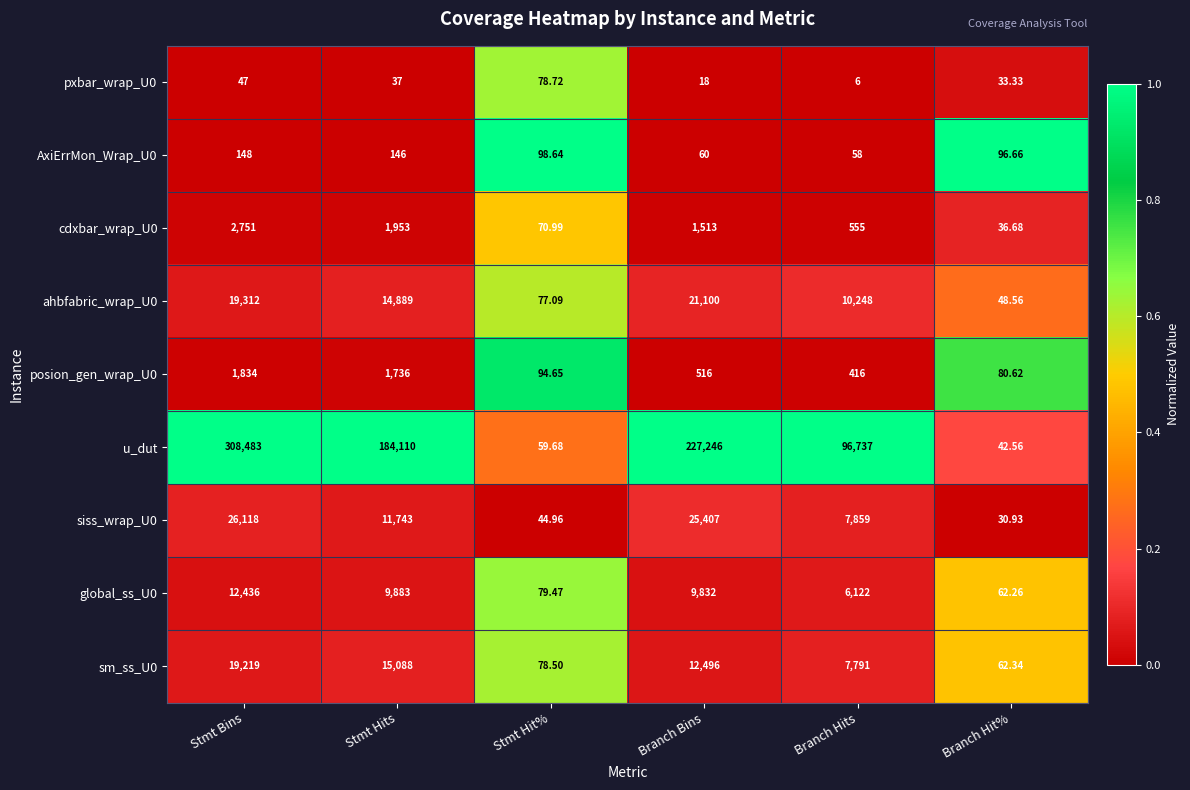

How many distinct data groups are displayed?

9